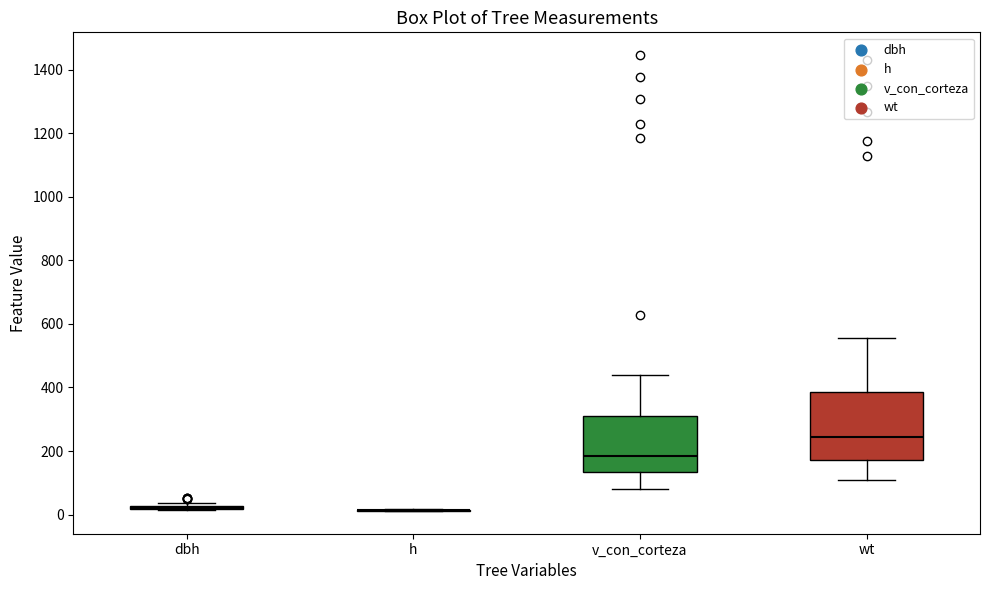

Reading left to right, read every box against the y-axis: the position of its median line, the range the box covers, and the ends of its whiskers. The values are not printed on the chart, so give them approximately, as read against the axis.

dbh: box collapsed to a line at 20, whiskers 20 to 40
h: box collapsed to a line at 20, whiskers 20 to 20
v_con_corteza: median 180, box 140 to 320, whiskers 80 to 440
wt: median 240, box 180 to 380, whiskers 100 to 560